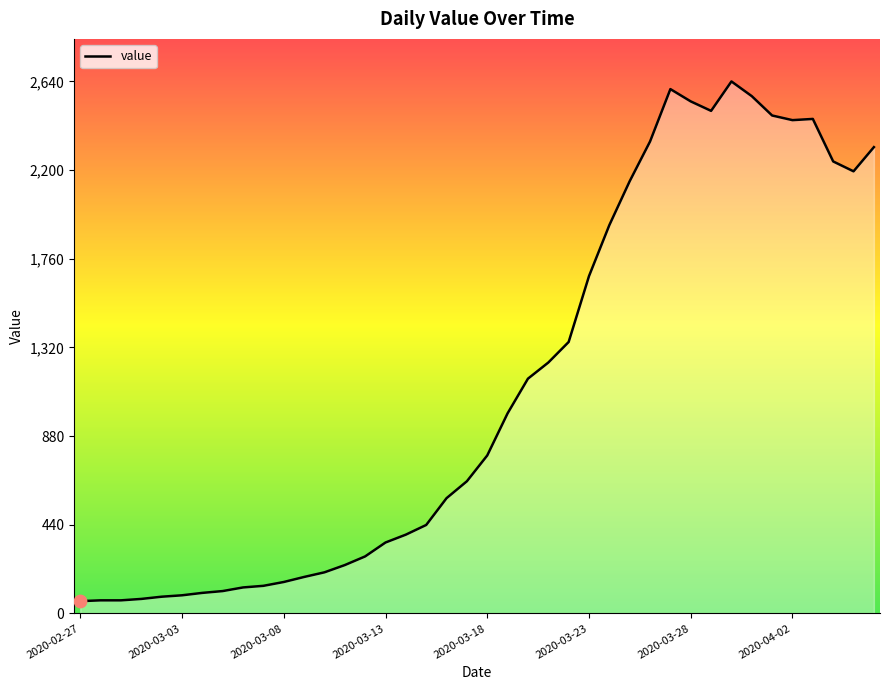

What is the greatest value displayed?

2640